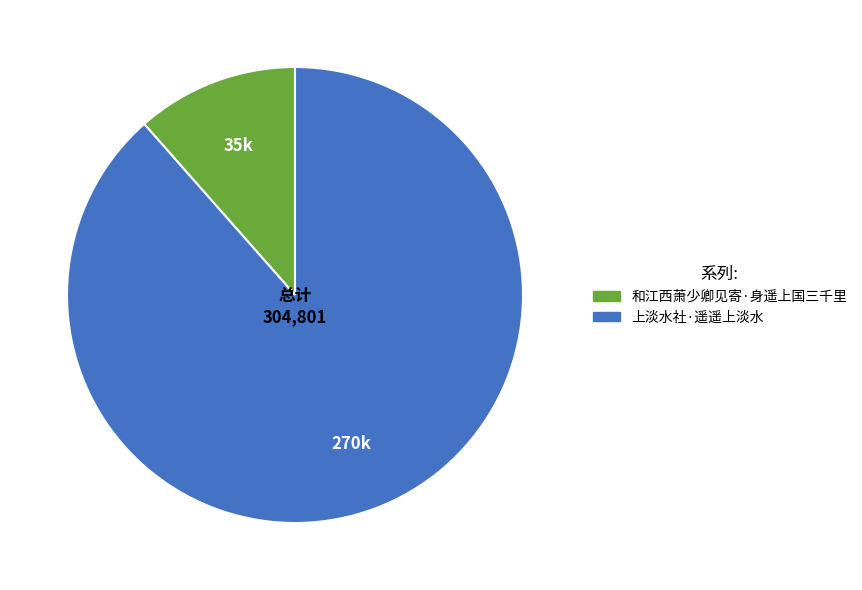

Rank the categories by value from lowest to highest.

和江西萧少卿见寄·身遥上国三千里, 上淡水社·遥遥上淡水